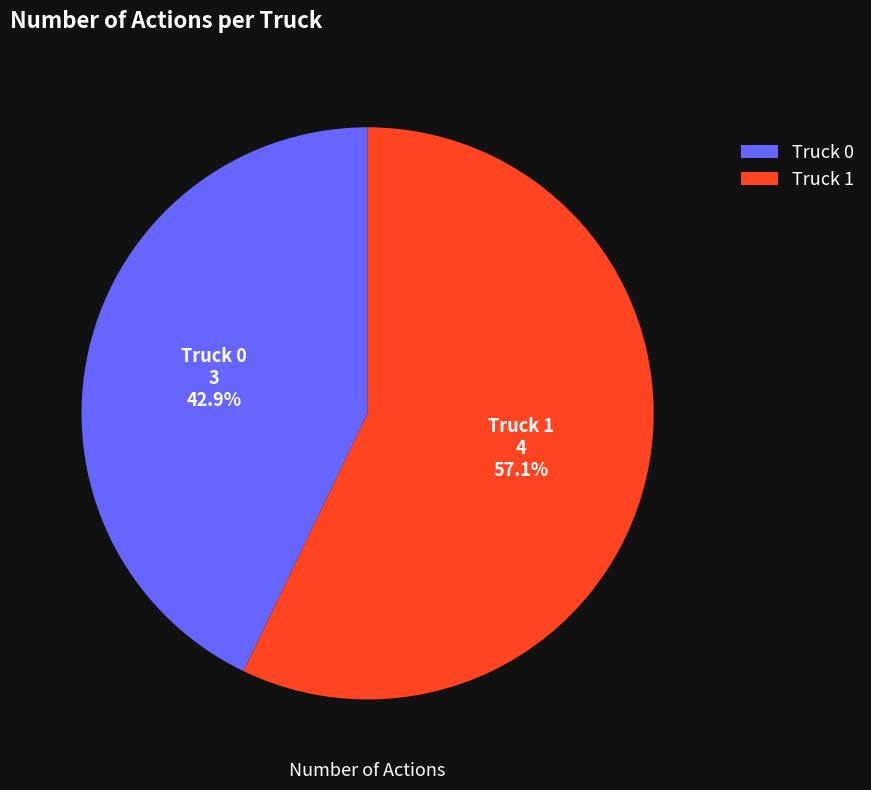

Which has a higher value, Truck 0 or Truck 1?

Truck 1